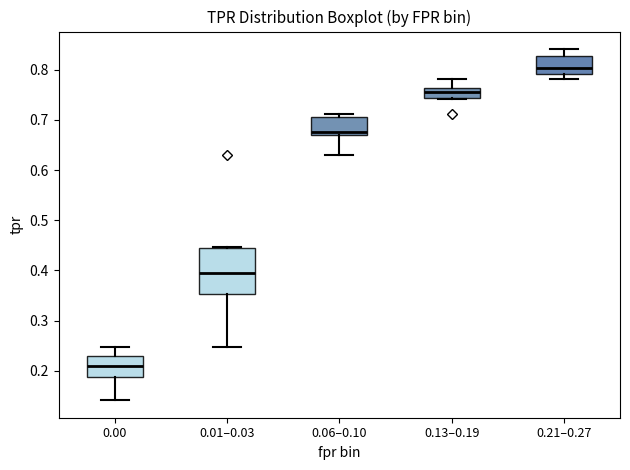

Reading left to right, read every box against the y-axis: the position of its median line, the range the box covers, and the ends of its whiskers. The values are not printed on the chart, so give them approximately, as read against the axis.

0.00: median 0.21, box 0.19 to 0.23, whiskers 0.14 to 0.25
0.01–0.03: median 0.39, box 0.35 to 0.44, whiskers 0.25 to 0.45
0.06–0.10: median 0.68, box 0.67 to 0.71, whiskers 0.63 to 0.71 (just above the box's upper edge)
0.13–0.19: median 0.76 (inside the box), box 0.74 to 0.76, whiskers 0.74 to 0.78
0.21–0.27: median 0.80, box 0.79 to 0.83, whiskers 0.78 to 0.84